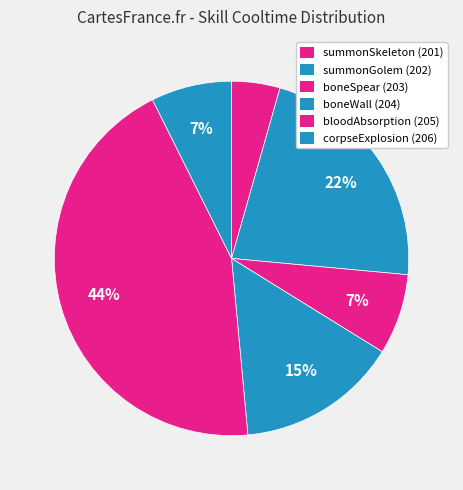

To the nearest percent, what is the difference between the largest and smallest slice percentages?

40%